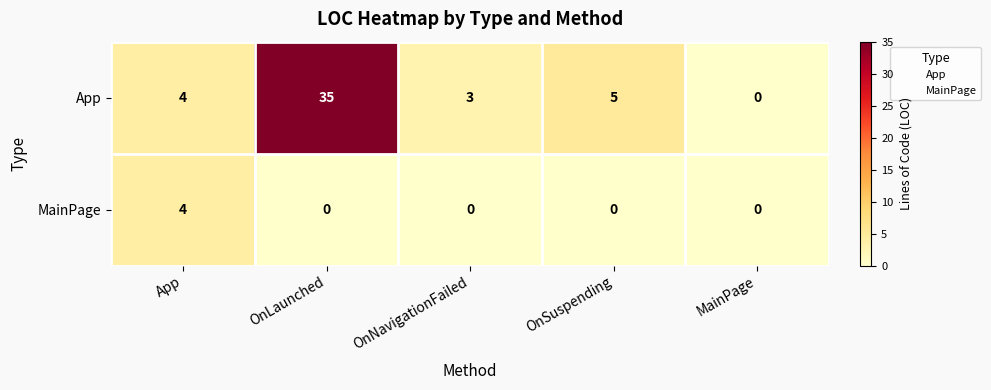

Which series has the largest total across all categories?

App